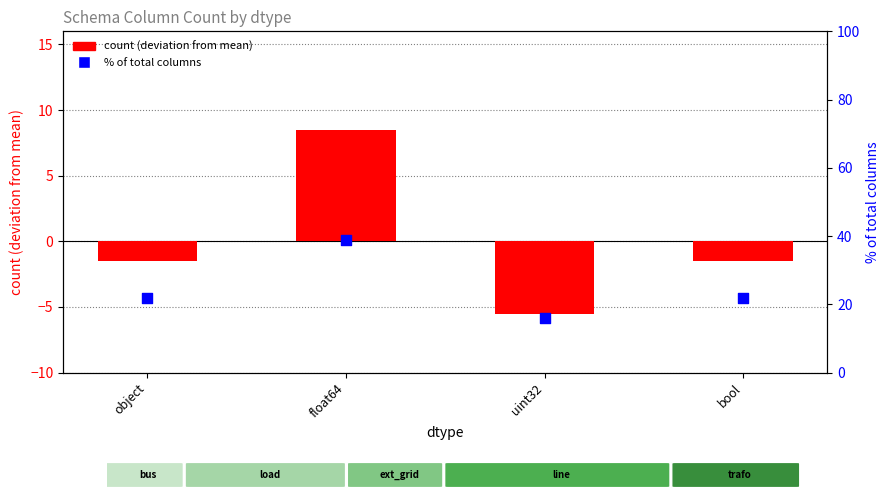

Is the value of % of total columns at bool greater than the value of count (centered) at uint32?

Yes